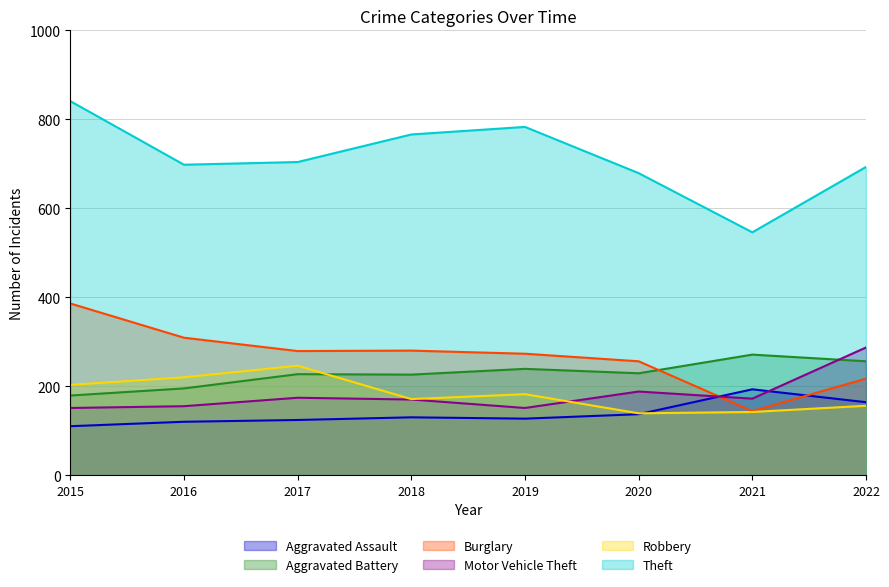

What is the difference between the second highest and second lowest values in the Theft series?

104